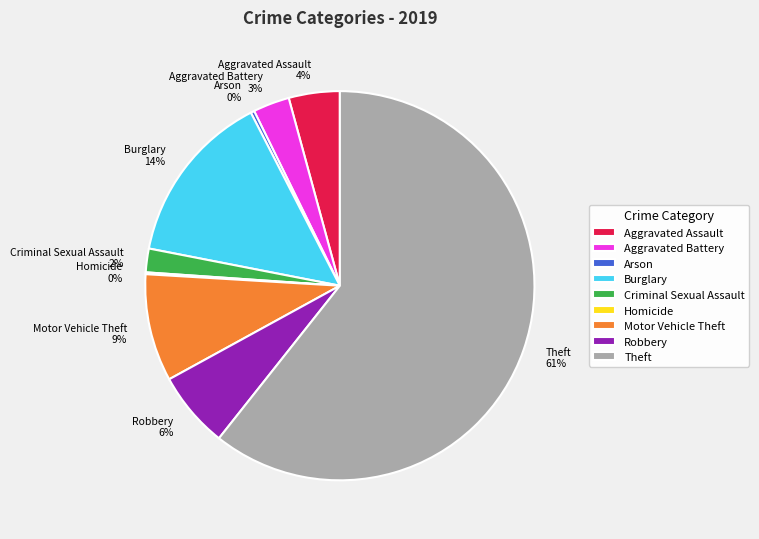

Which slice is the largest?

Theft